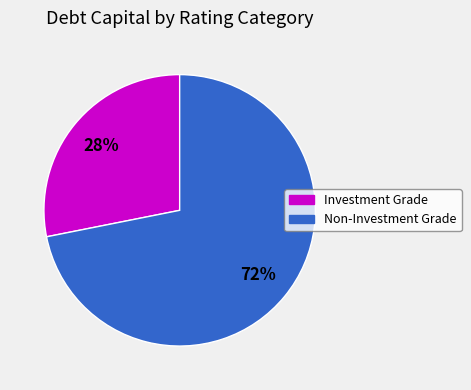

Is there any slice that represents more than half of the pie?

Yes